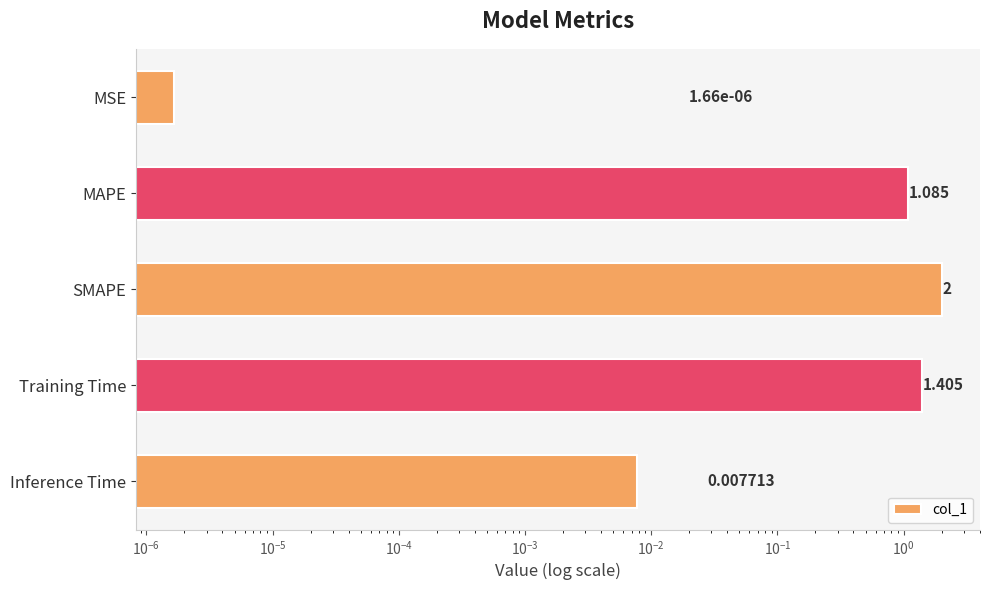

What is the maximum value shown in the chart?

2.0